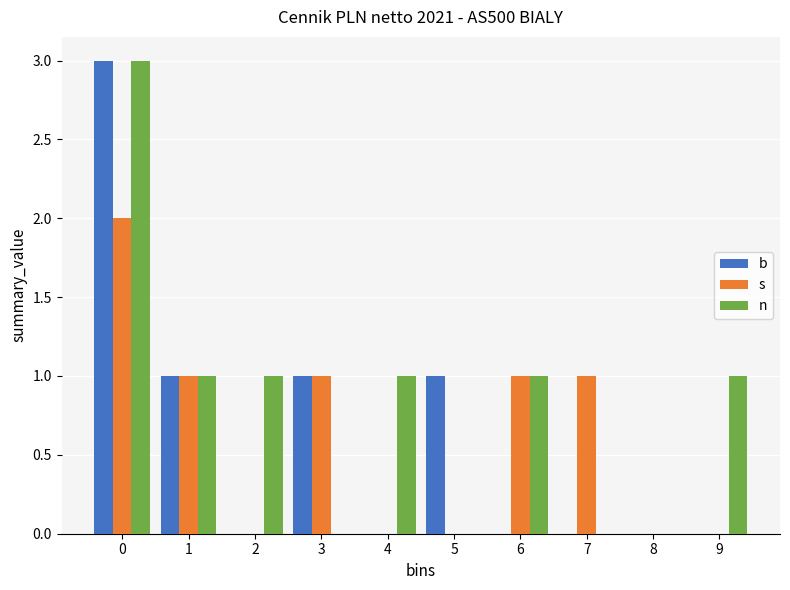

Reading left to right, what are all the values shown in this chart?

b: 0=3	1=1	2=0	3=1	4=0	5=1	6=0	7=0	8=0	9=0
s: 0=2	1=1	2=0	3=1	4=0	5=0	6=1	7=1	8=0	9=0
n: 0=3	1=1	2=1	3=0	4=1	5=0	6=1	7=0	8=0	9=1